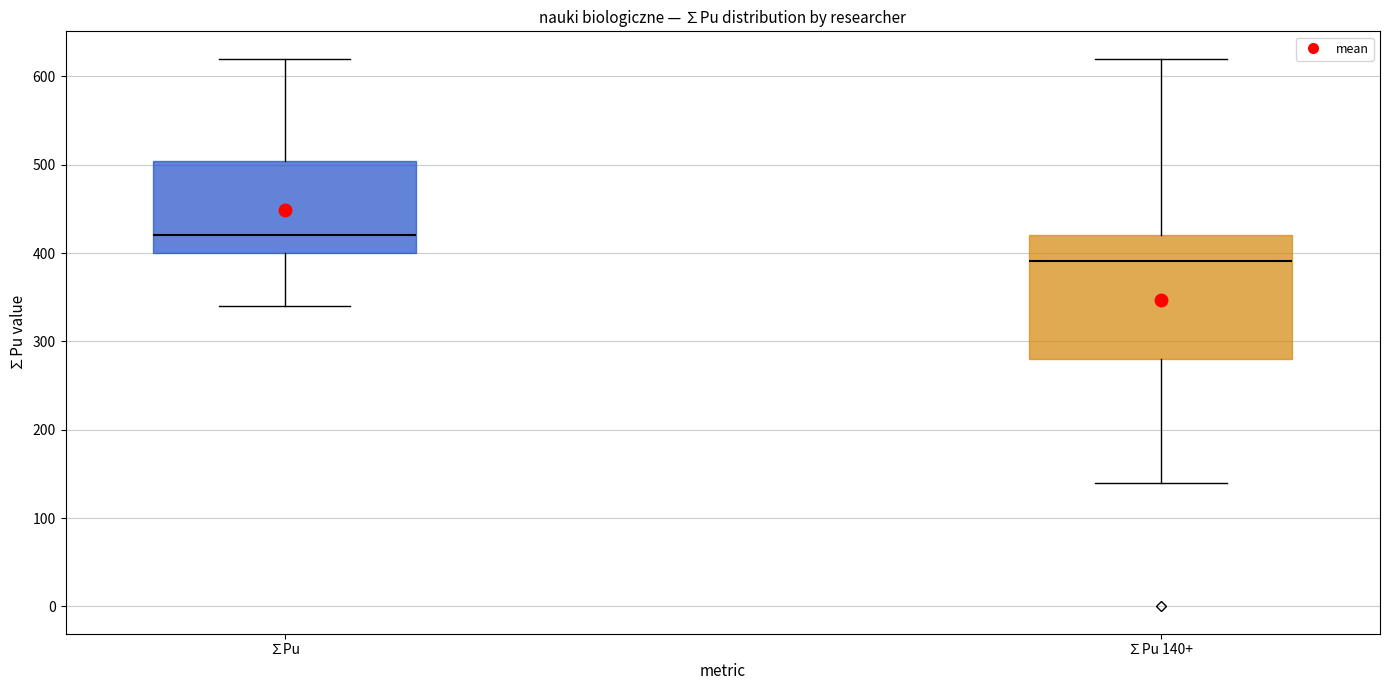

Which box's median line is the lowest?

∑Pu 140+